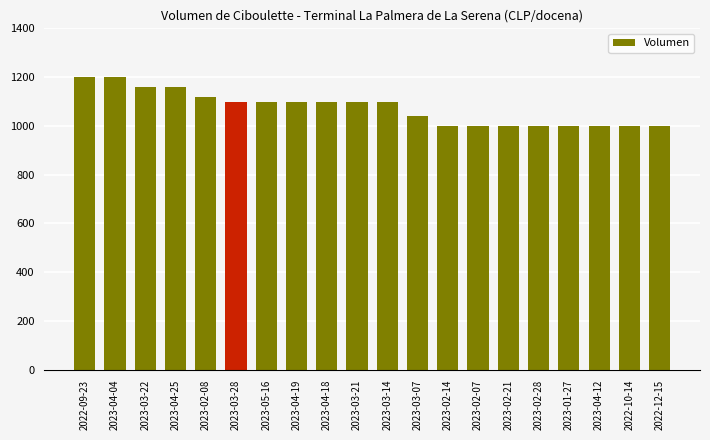

What is the sum of the values at 2023-03-07 and 2023-04-12?

2040